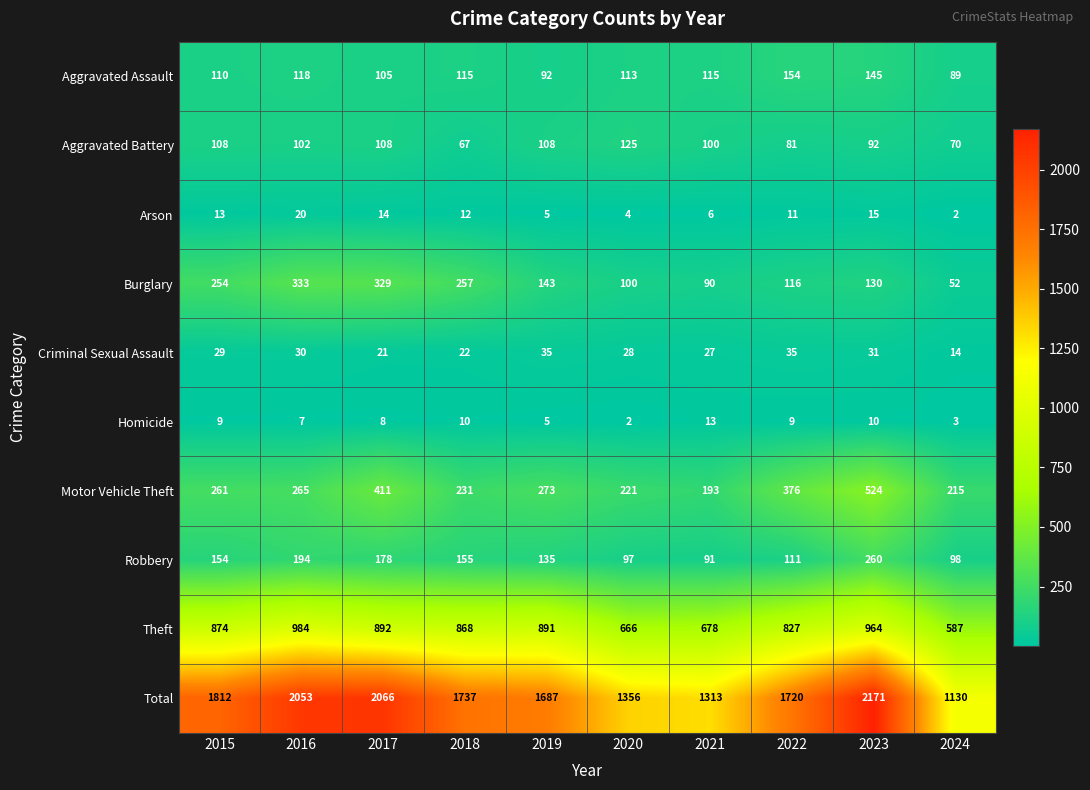

What value does the Total series have at 2016, to the nearest 50?

2050